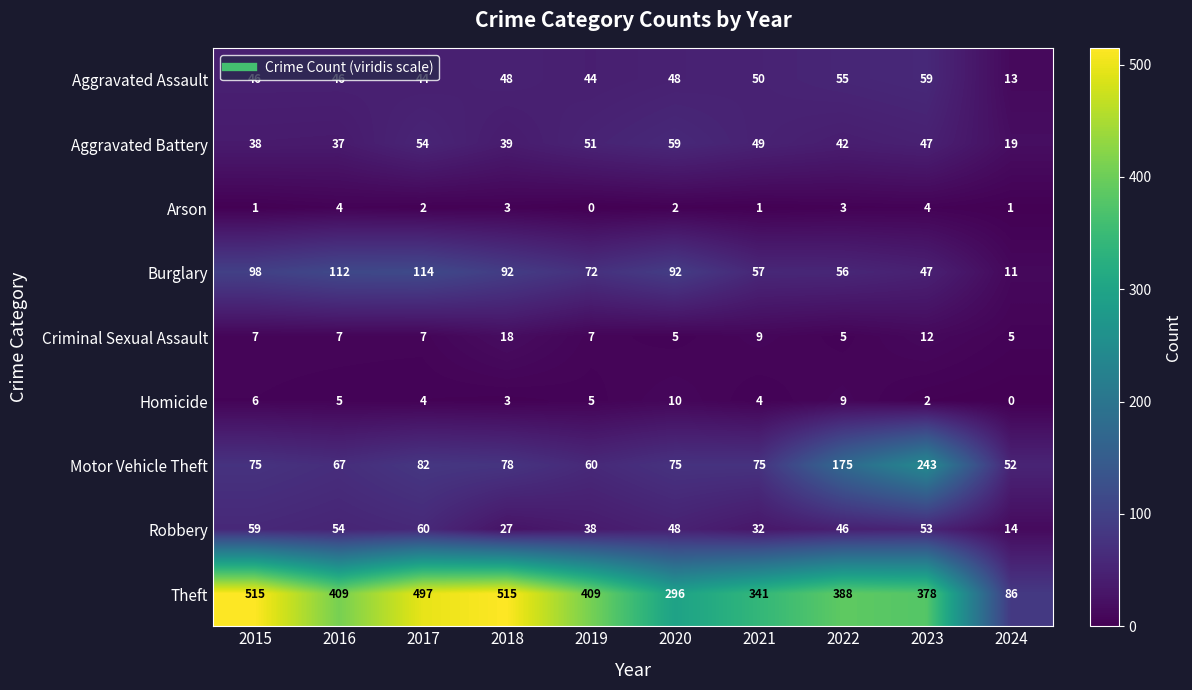

What is the average value of the Aggravated Battery series?

44